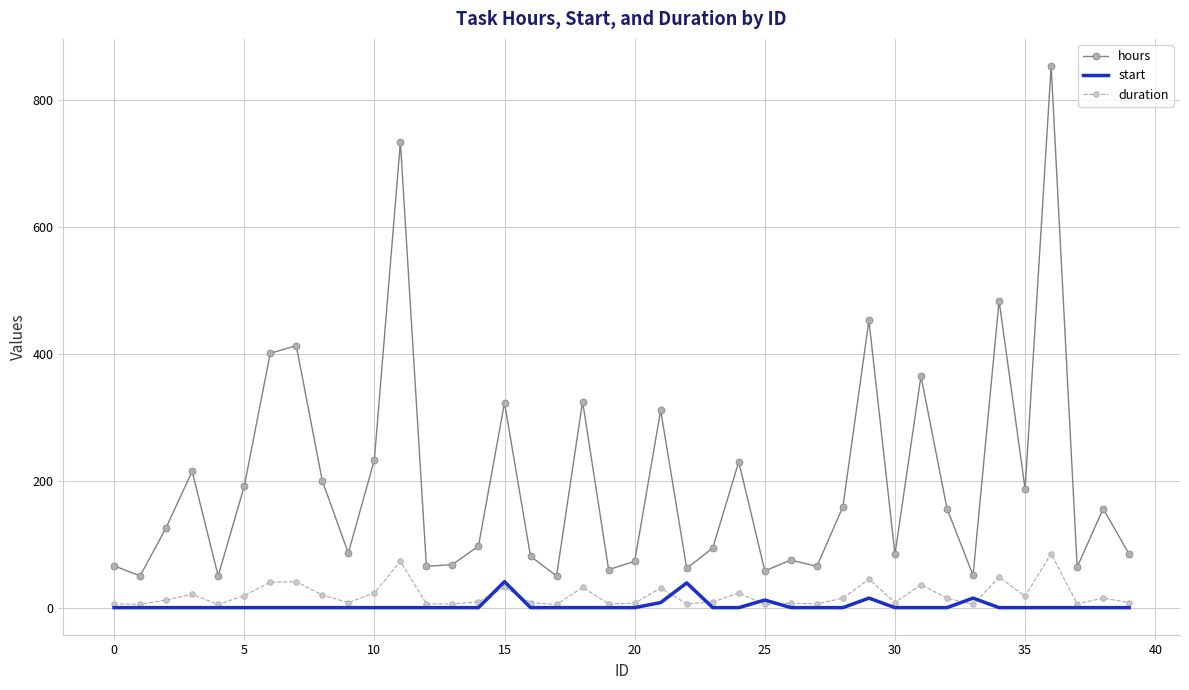

Which series has the largest range (max minus min)?

hours